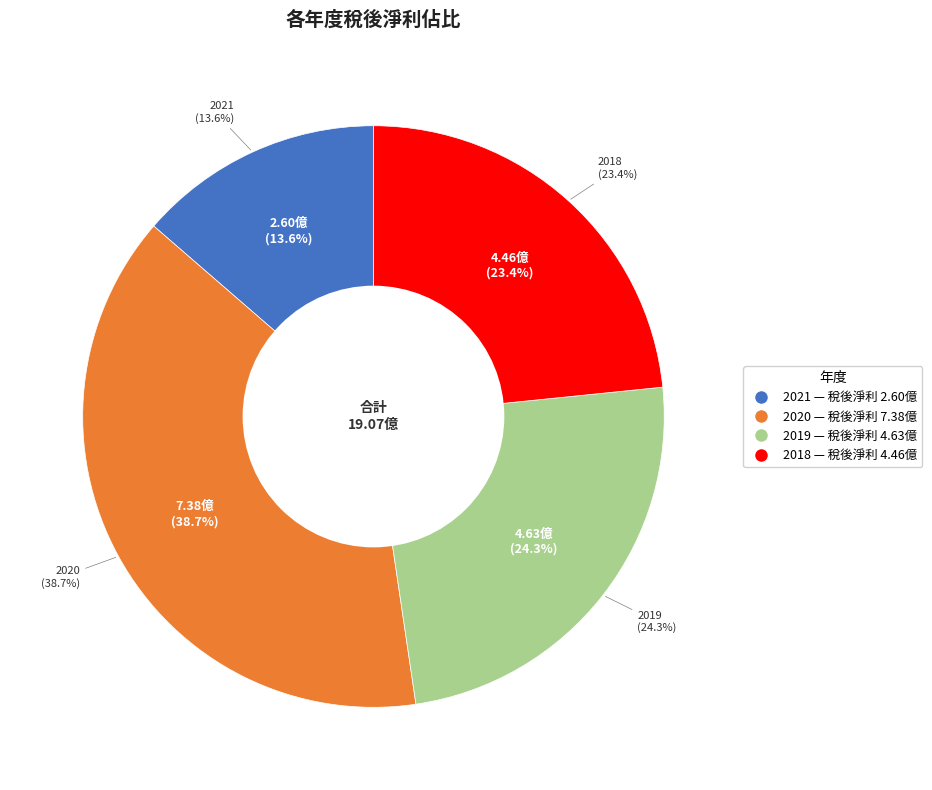

To the nearest percent, what percentage of the pie is 2021?

14%